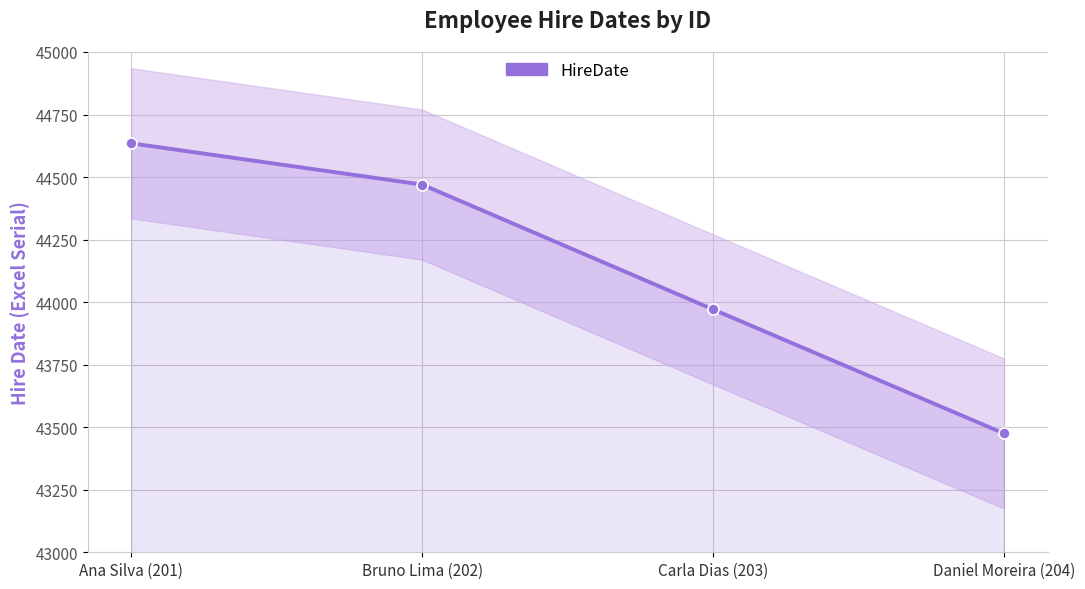

How many data points are less than 44470?

2